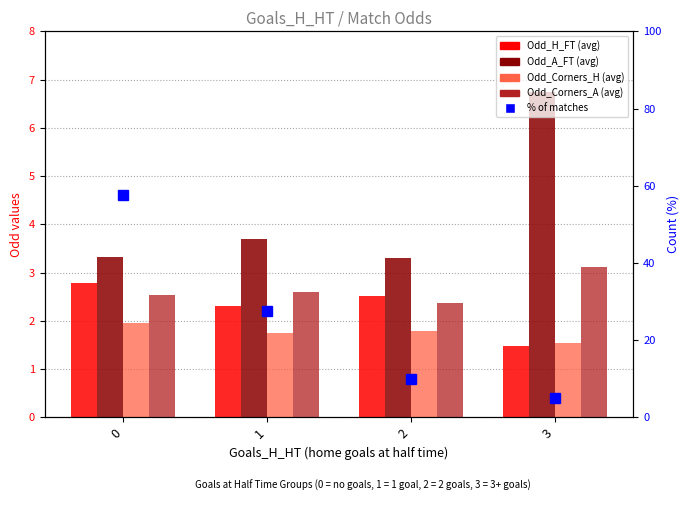

At how many categories does at least one series exceed 10?

2